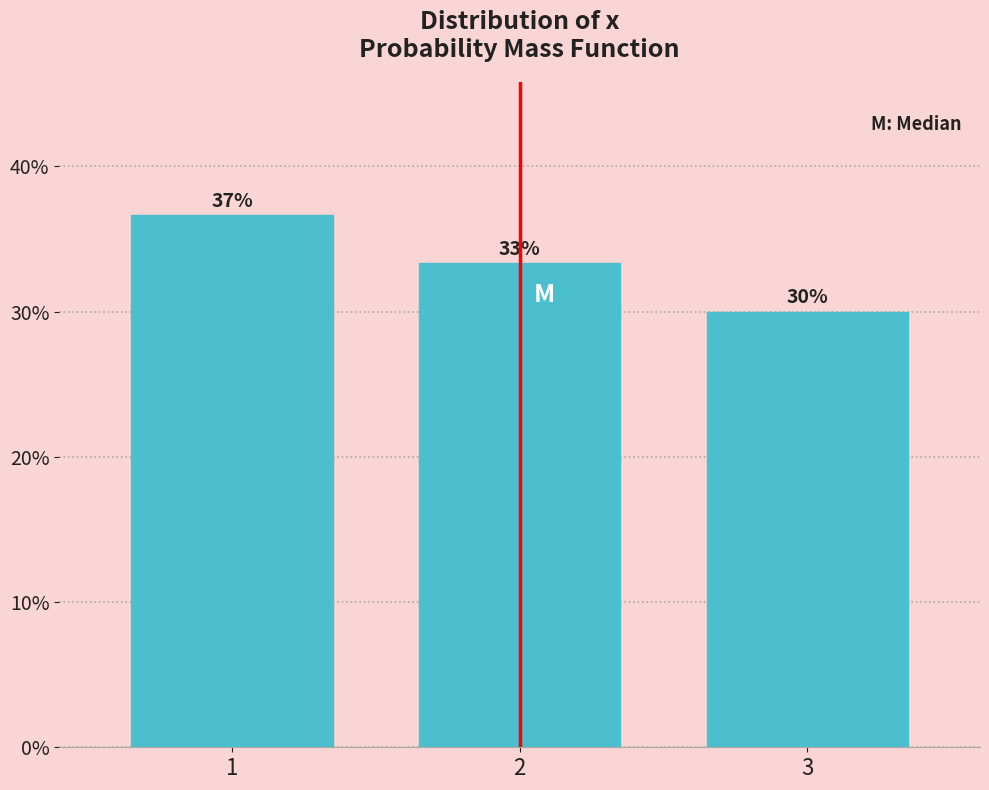

Are the bars horizontal?

No